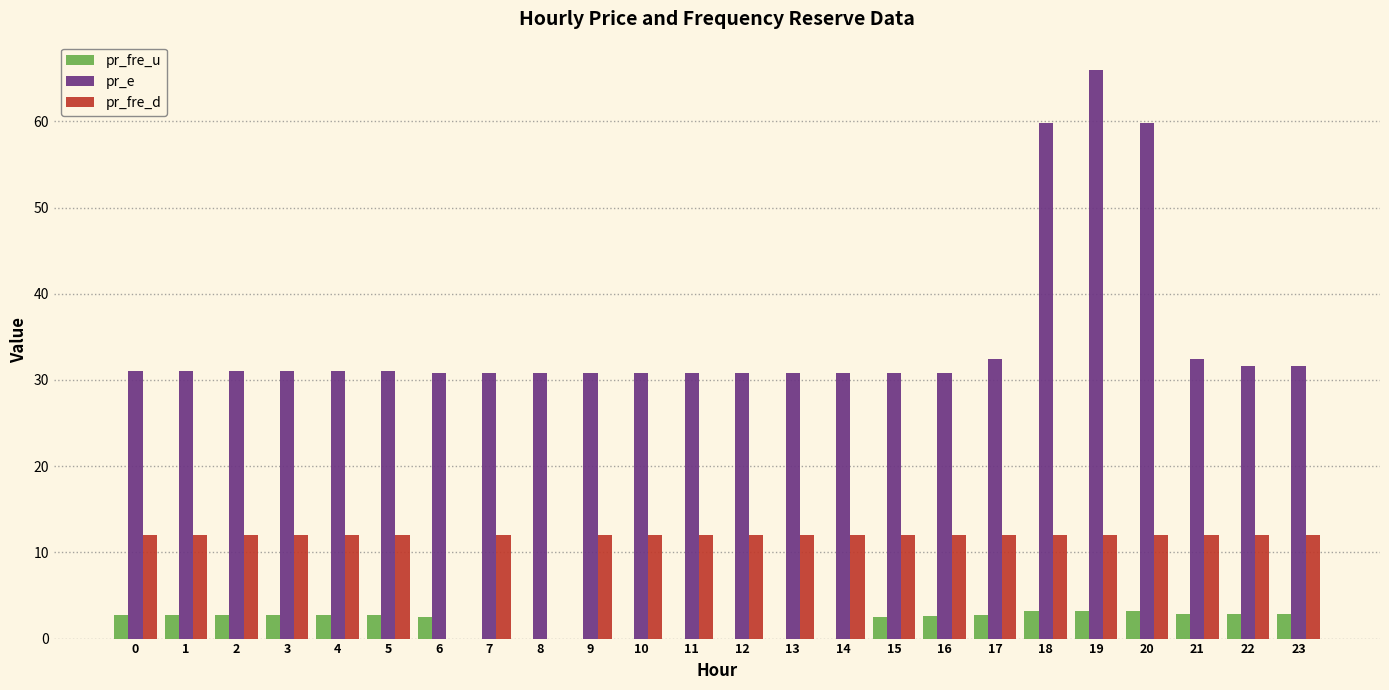

What is the sum of all pr_fre_u values?

44.7